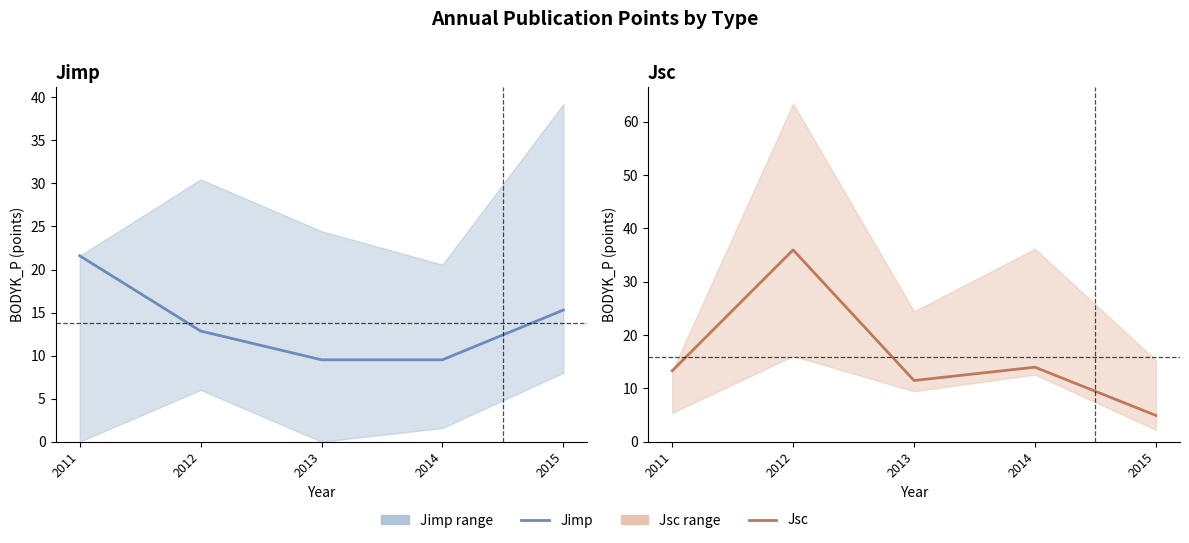

How many intersections are there between Jsc and Jimp?

2